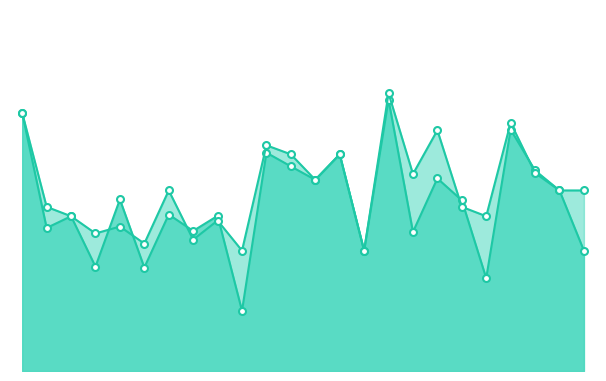

The value of accuracy at 19 is 0.4. True or false?

True